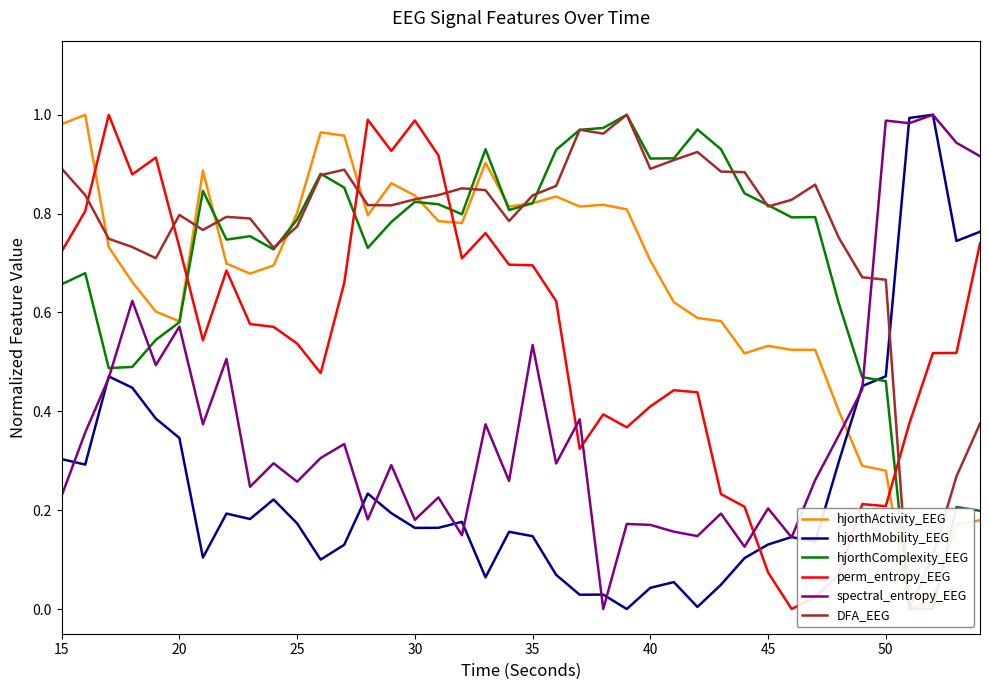

True or false: spectral_entropy_EEG and perm_entropy_EEG cross at least once.

True